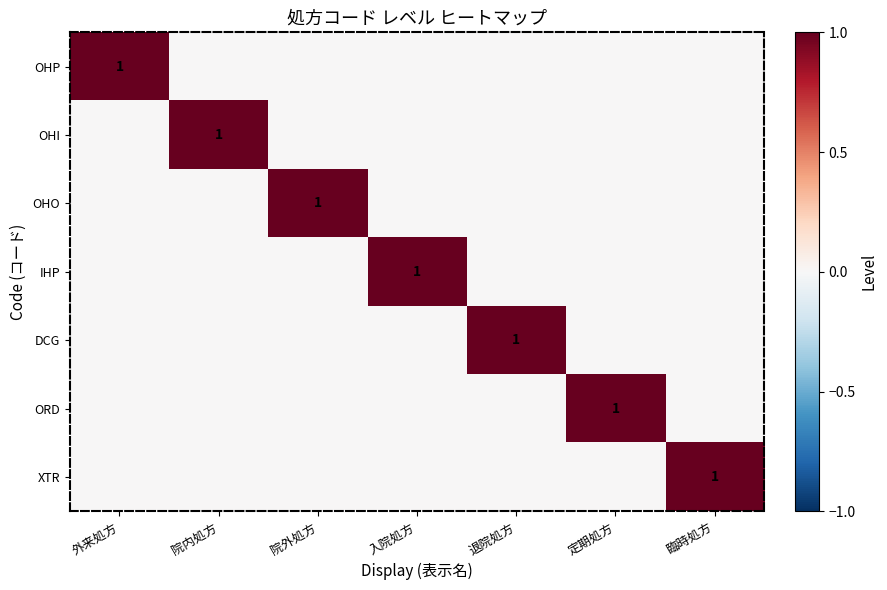

Is it true that OHI equals 1 at 院内処方?

True